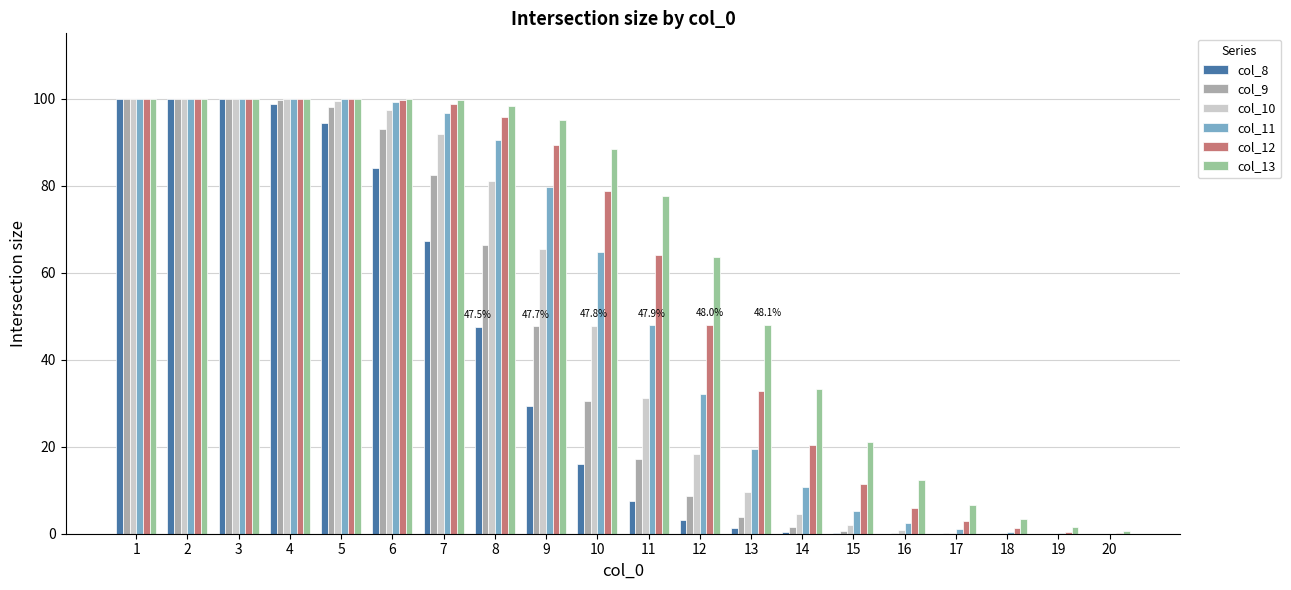

The value of col_13 at 12 is 63.6. True or false?

True